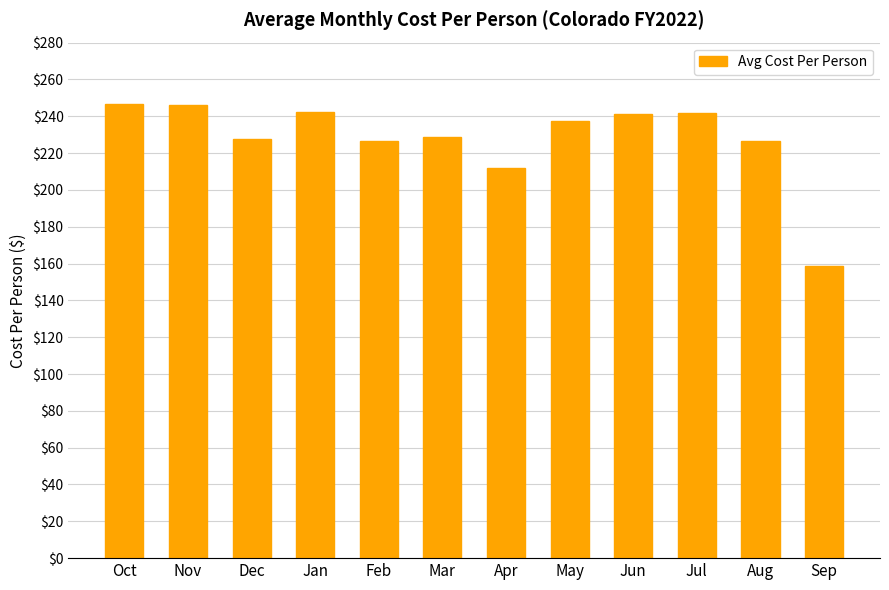

Approximately how many times larger is the value at Aug compared to Apr?

1.1